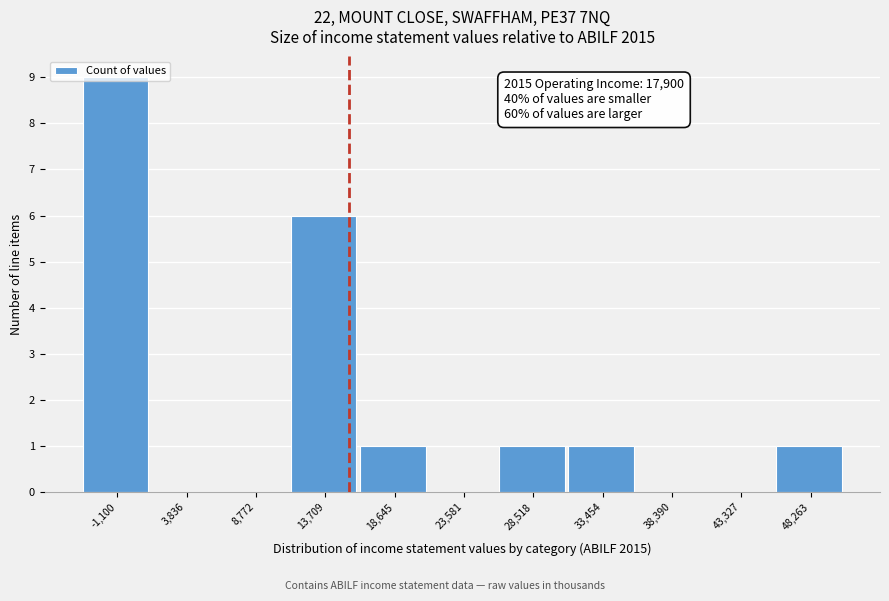

What is the change in value from 13,709 to 38,390?

-6